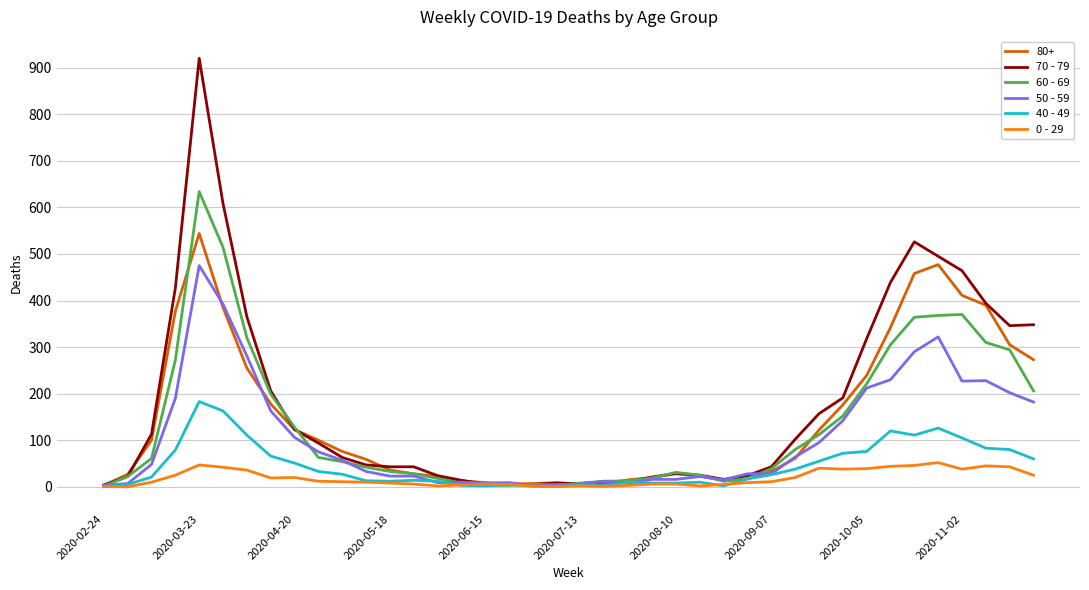

Rank the series by their maximum value, from highest to lowest.

70 - 79, 60 - 69, 80+, 50 - 59, 40 - 49, 0 - 29